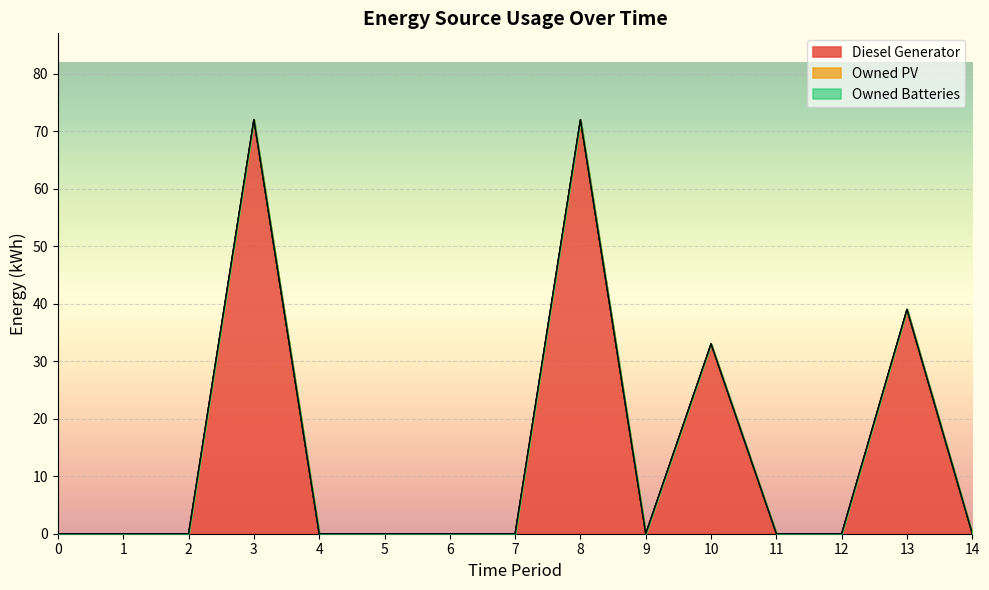

True or false: Owned PV and Owned Batteries cross at least once.

False